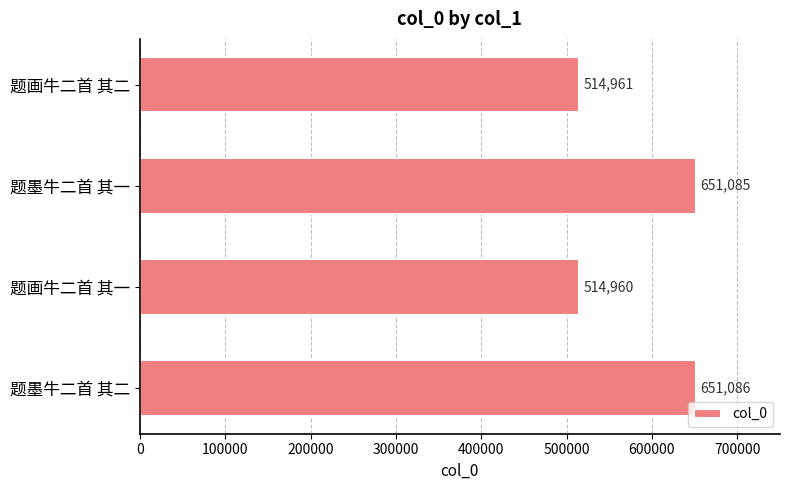

Reading top to bottom, what are all the values shown in this chart?

题画牛二首 其二=514961	题墨牛二首 其一=651085	题画牛二首 其一=514960	题墨牛二首 其二=651086